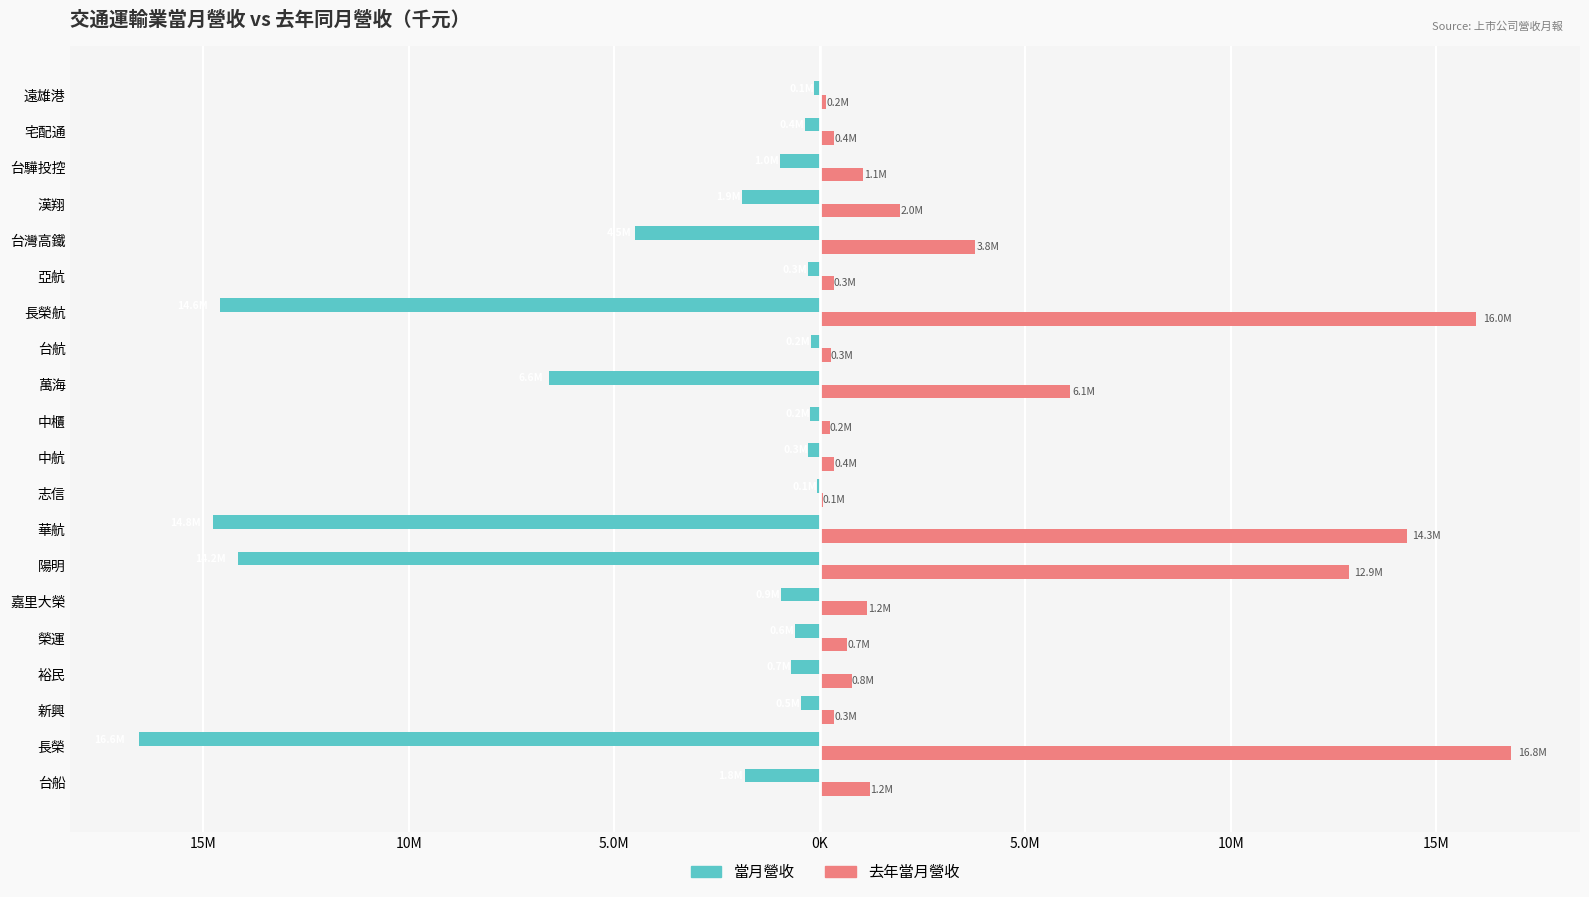

What is the smallest value displayed?

-16561235